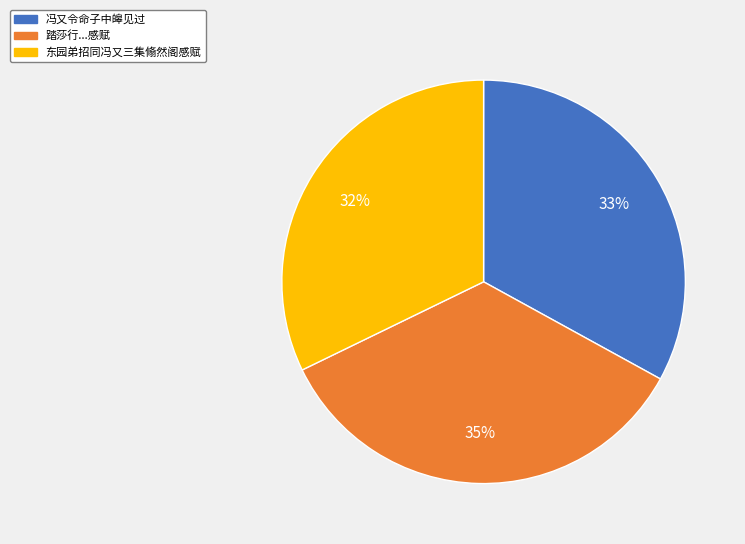

Count the number of slices in the pie.

3